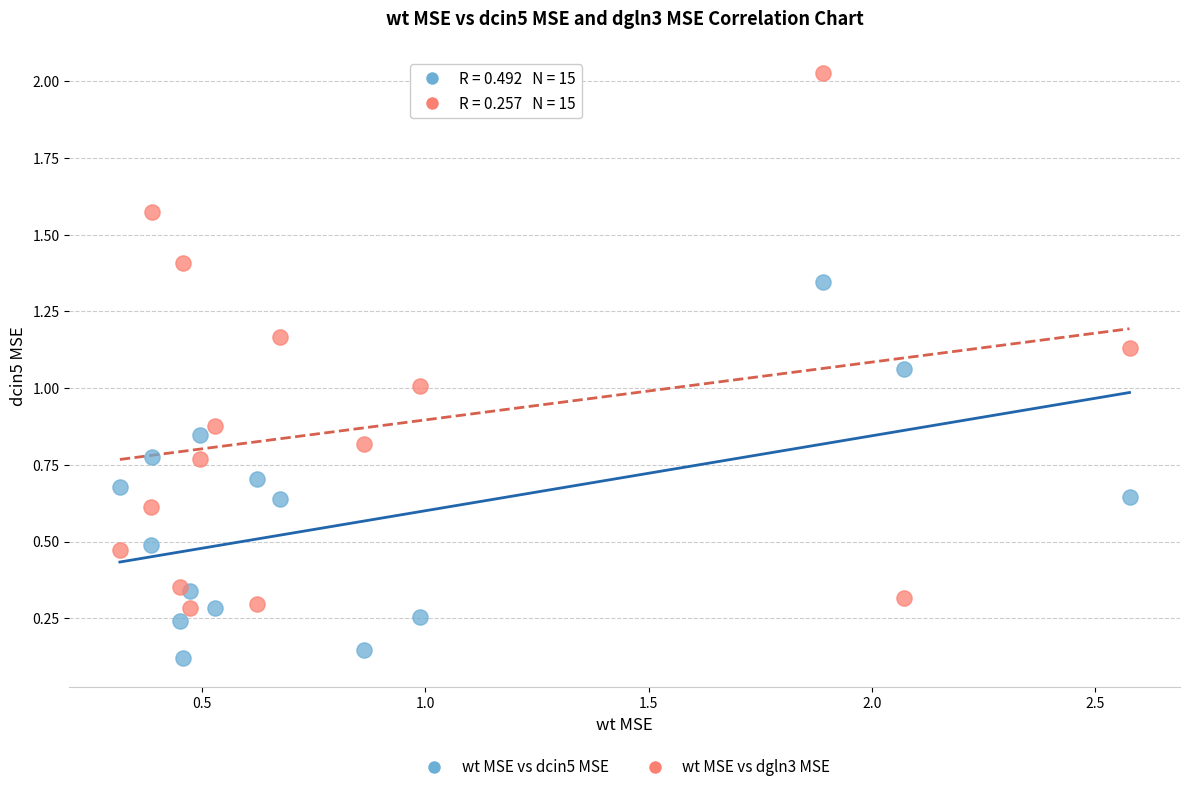

Which series contains the highest Y value?

wt MSE vs dgln3 MSE